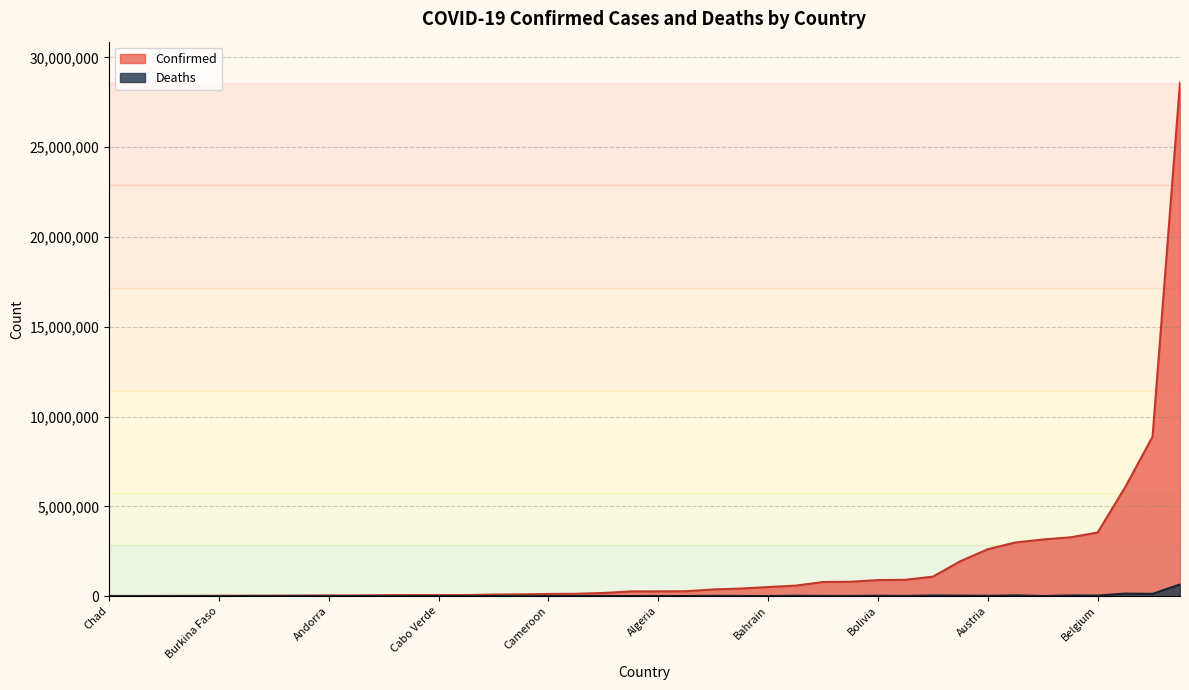

At how many categories does at least one series exceed 13960476?

1